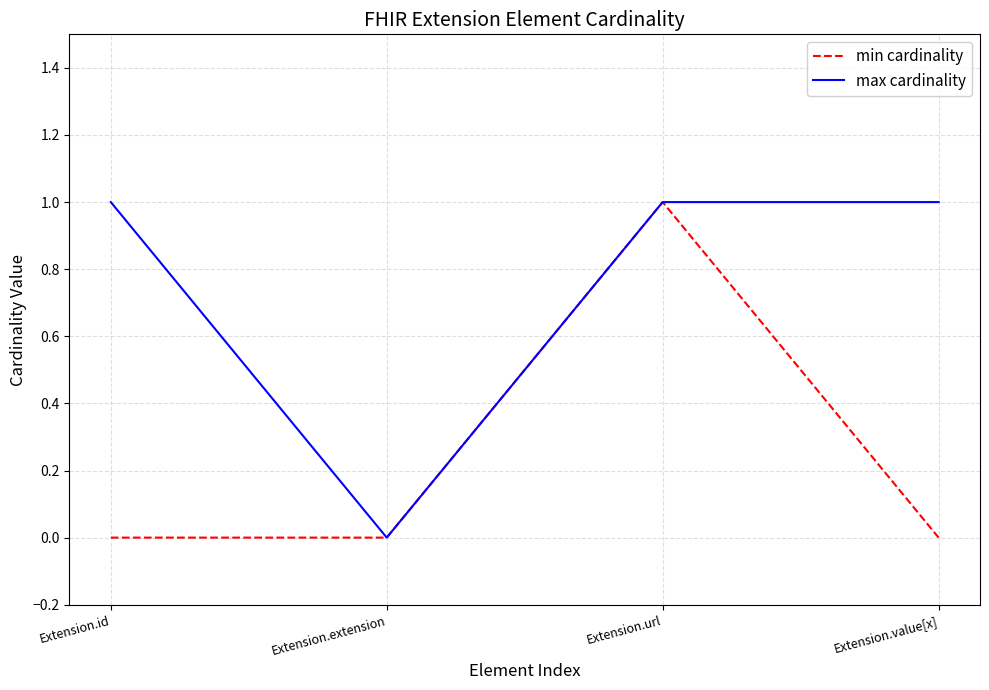

Rank the series by their average value, from highest to lowest.

max cardinality, min cardinality